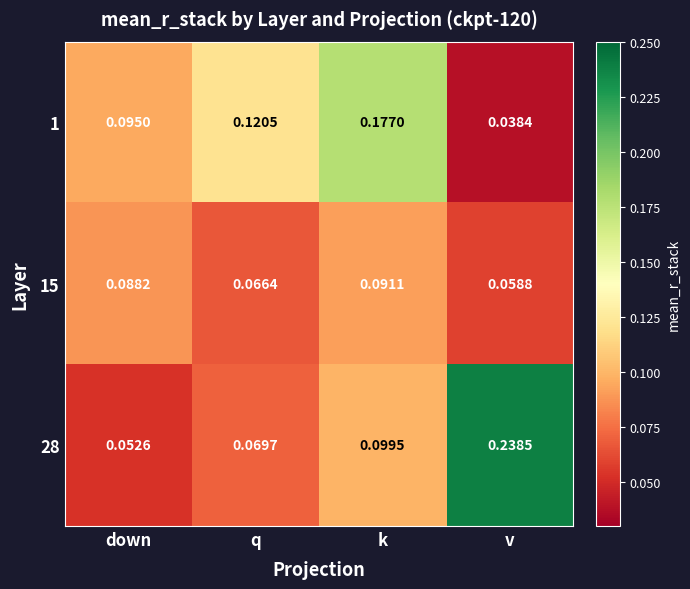

Which label corresponds to the largest value in the chart?

v